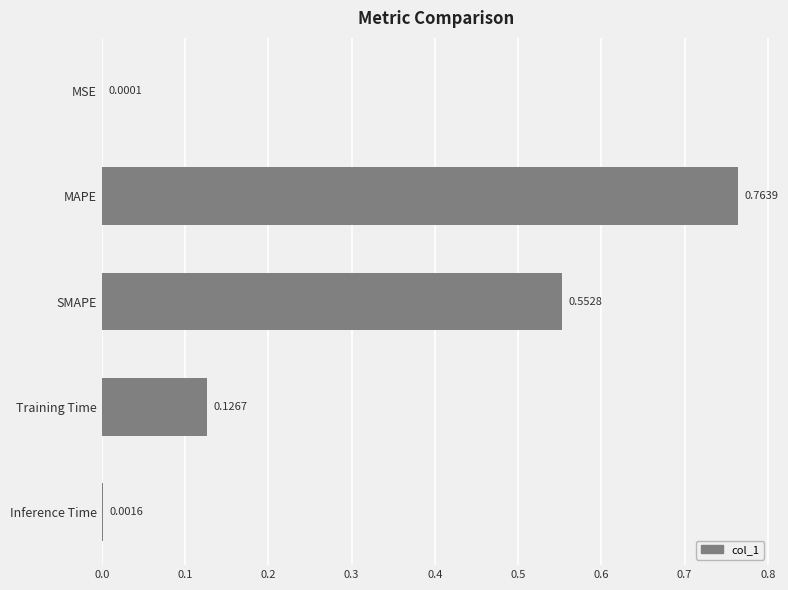

At which category does the chart reach its peak across all series?

MAPE